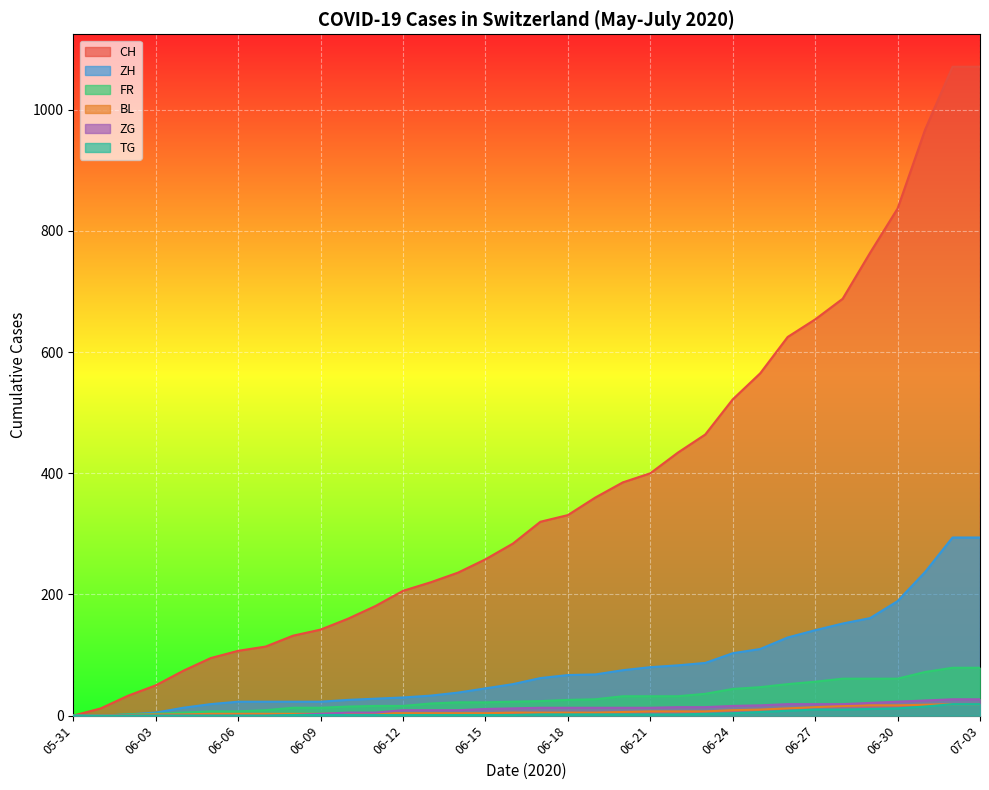

At which label does TG first exceed 2?

2020-06-23